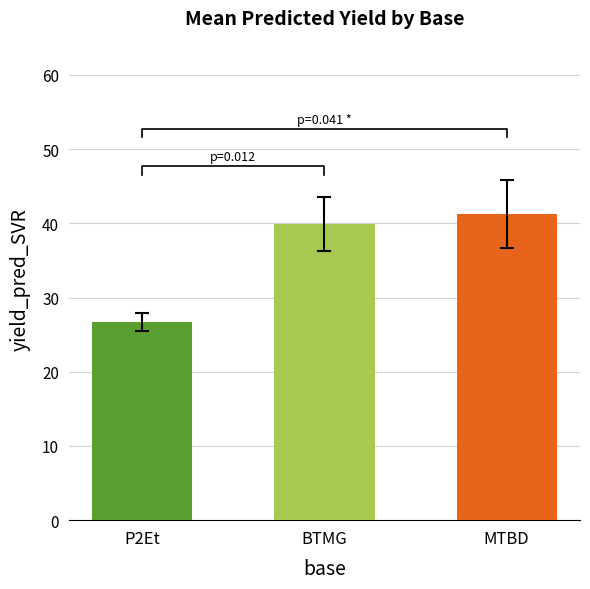

Where is P2Et nearest to the value 25?

1